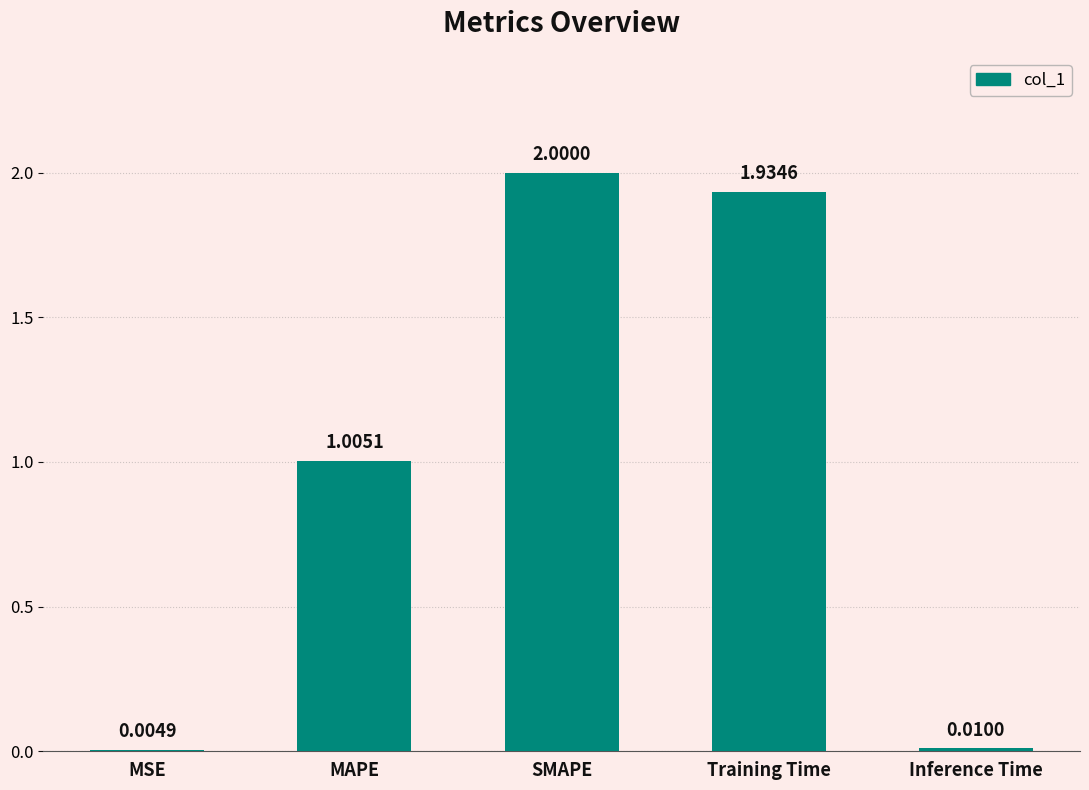

Between Inference Time and MAPE, which is larger?

MAPE